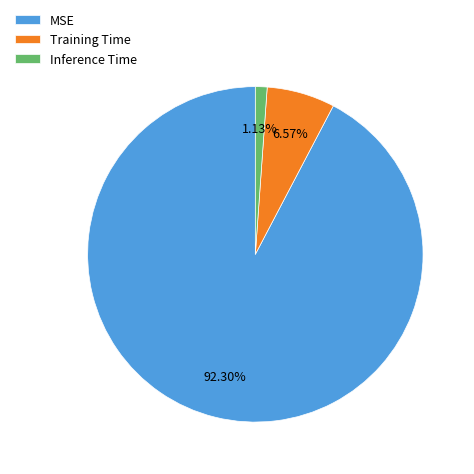

What percentage is NOT represented by MSE?

7.7%